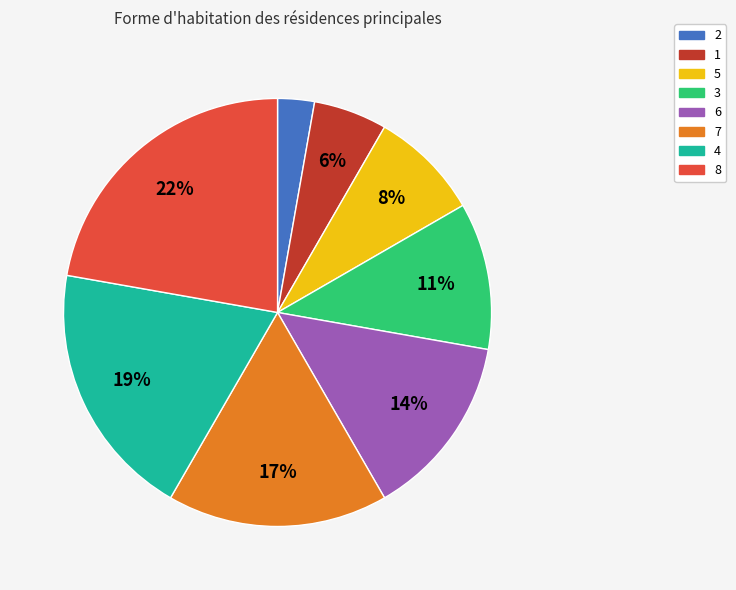

To the nearest percent, what percentage of the pie is 1?

6%